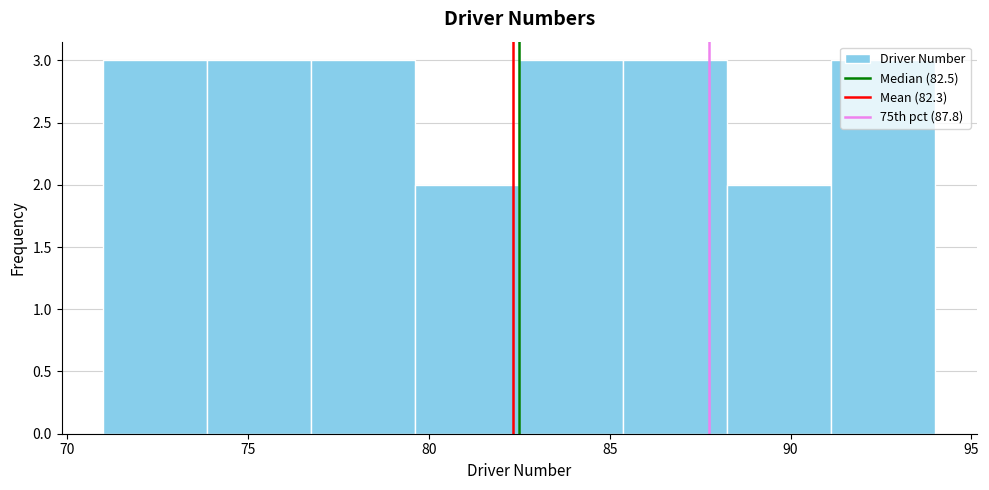

Reading left to right, list every bar in this chart as the range it spans on the x-axis followed by its height. Neither the bar edges nor the heights are printed on the chart, so give them approximately, as read against the axes.

71.0 to 74.0: 3
74.0 to 77.0: 3
77.0 to 79.5: 3
79.5 to 82.5: 2
82.5 to 85.5: 3
85.5 to 88.5: 3
88.5 to 91.0: 2
91.0 to 94.0: 3